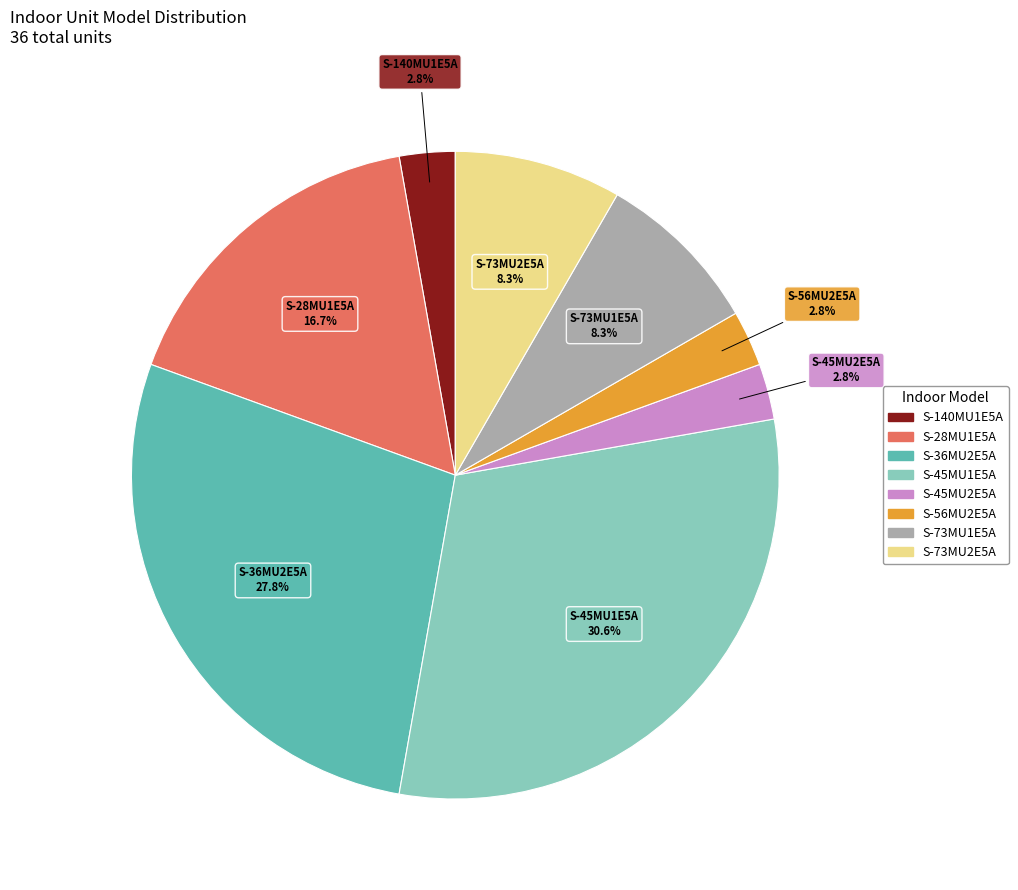

What percentage is the S-73MU2E5A slice, to the nearest percent?

8%